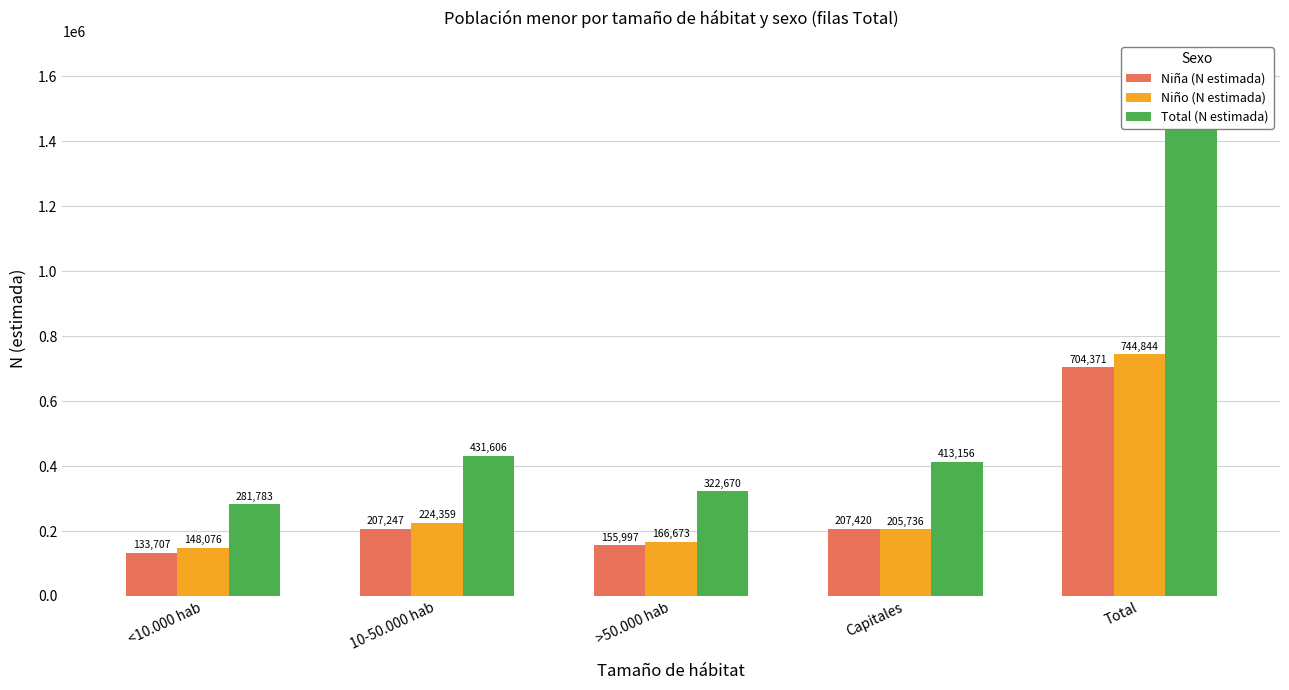

Which category has the lowest value across all series?

<10.000 hab